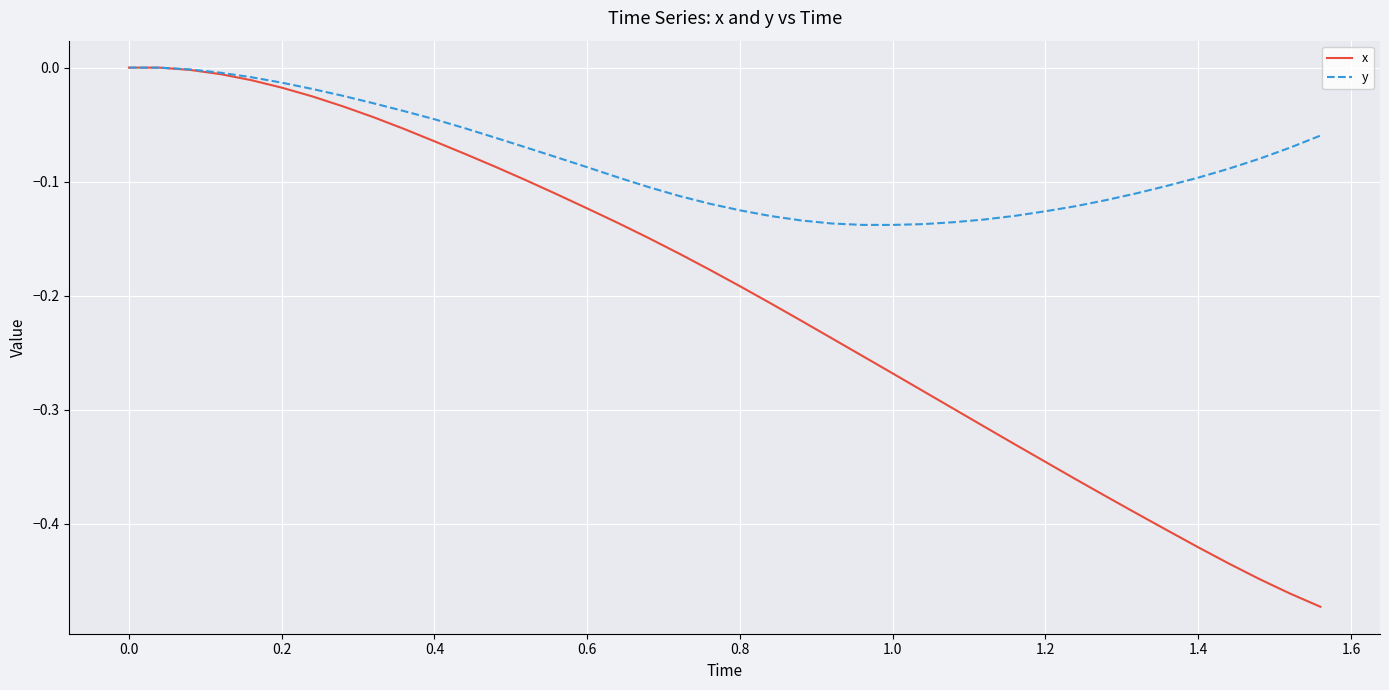

List the series in order of their overall mean, lowest first.

x, y